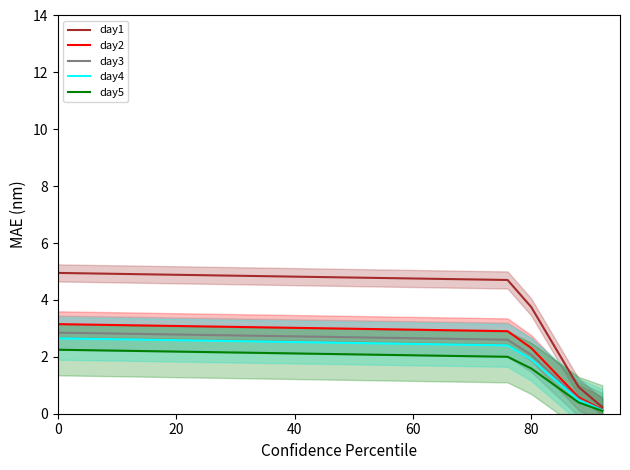

The value of day4 at 60 is 1.5. True or false?

False